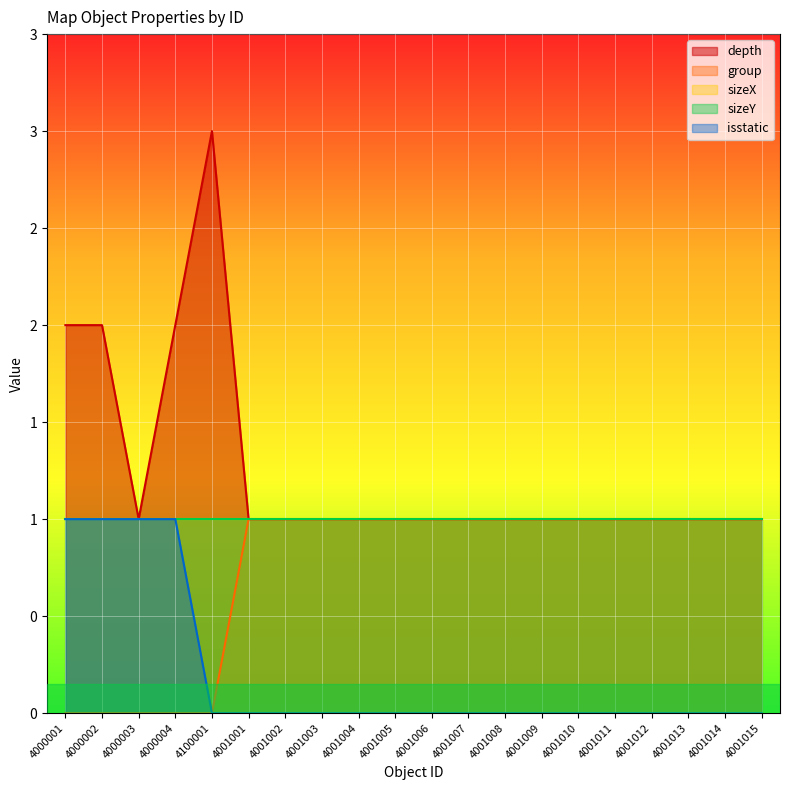

Which category has the highest value in the group series?

4001001